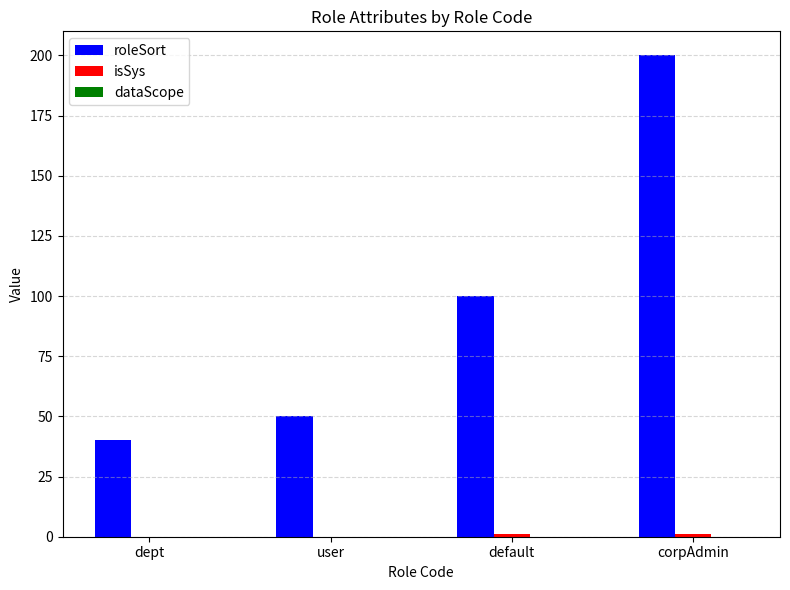

True or false: roleSort has a value of 12 at dept.

False